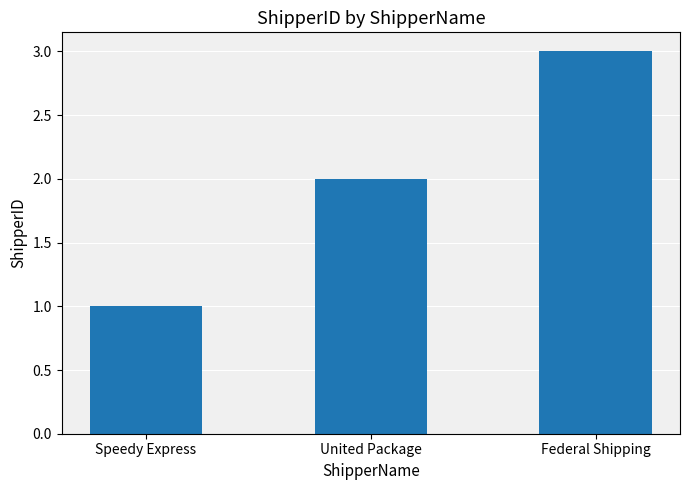

What is the change in value from United Package to Federal Shipping?

+1